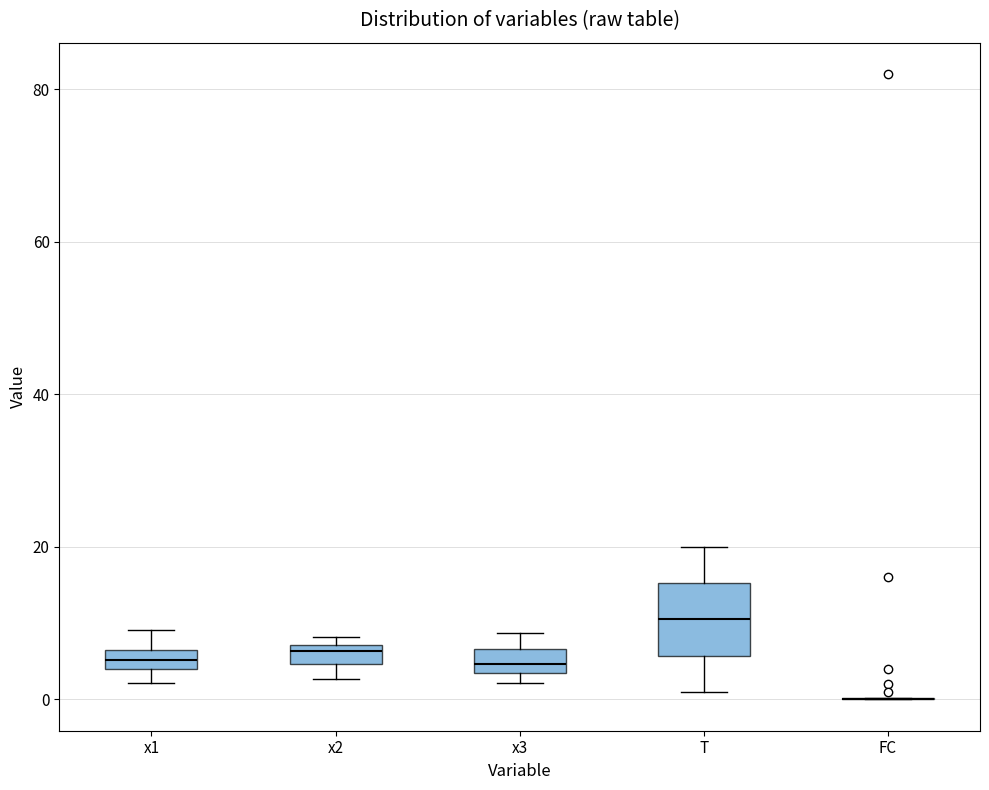

Where is the upper edge of the box for x1 on the y-axis? The values are not printed on the chart, so give them approximately, as read against the axis.

6